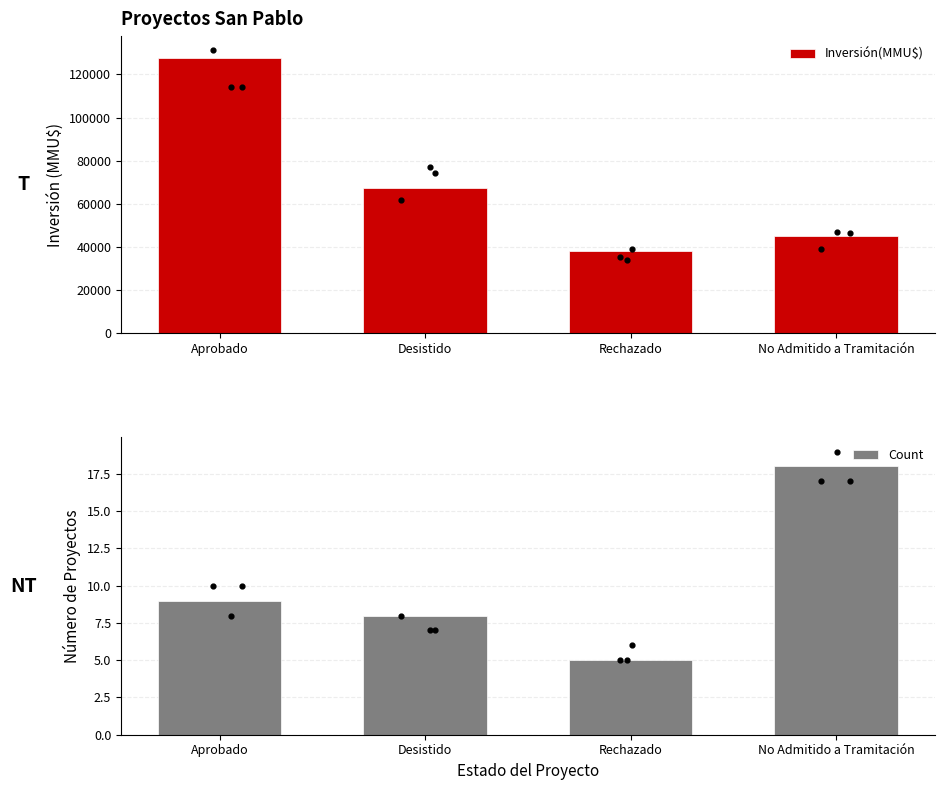

At which category is the sum across all series the highest?

Aprobado